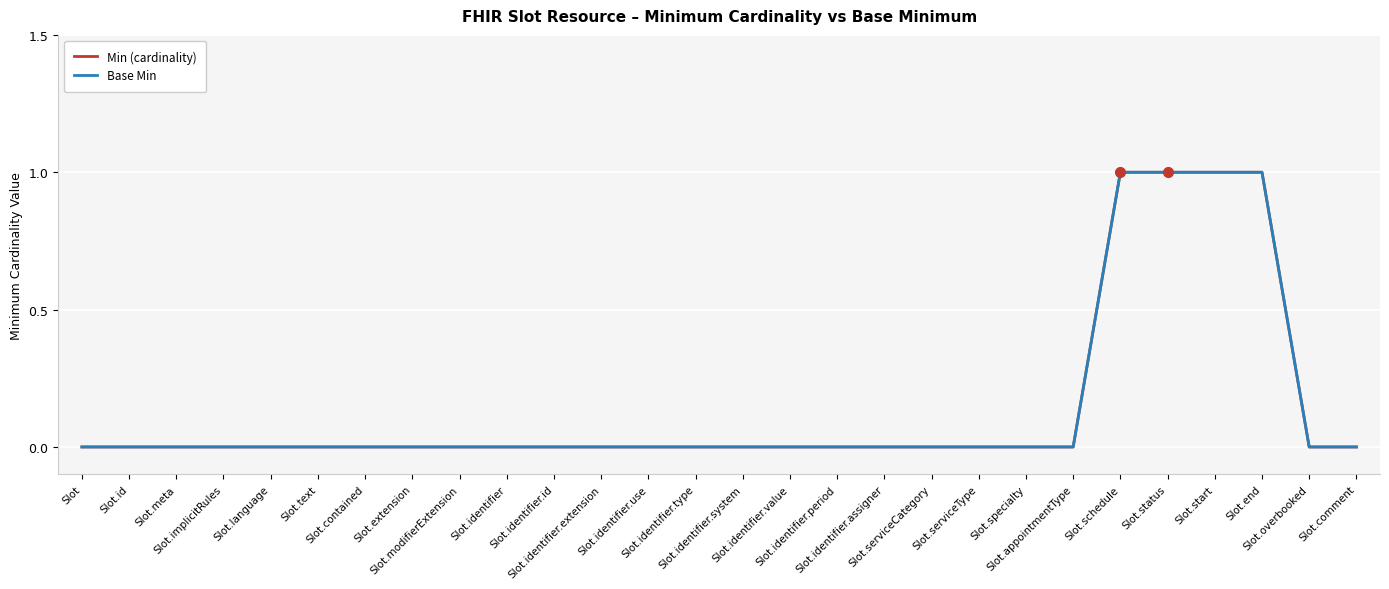

Does the chart display data point markers on the line(s)?

No